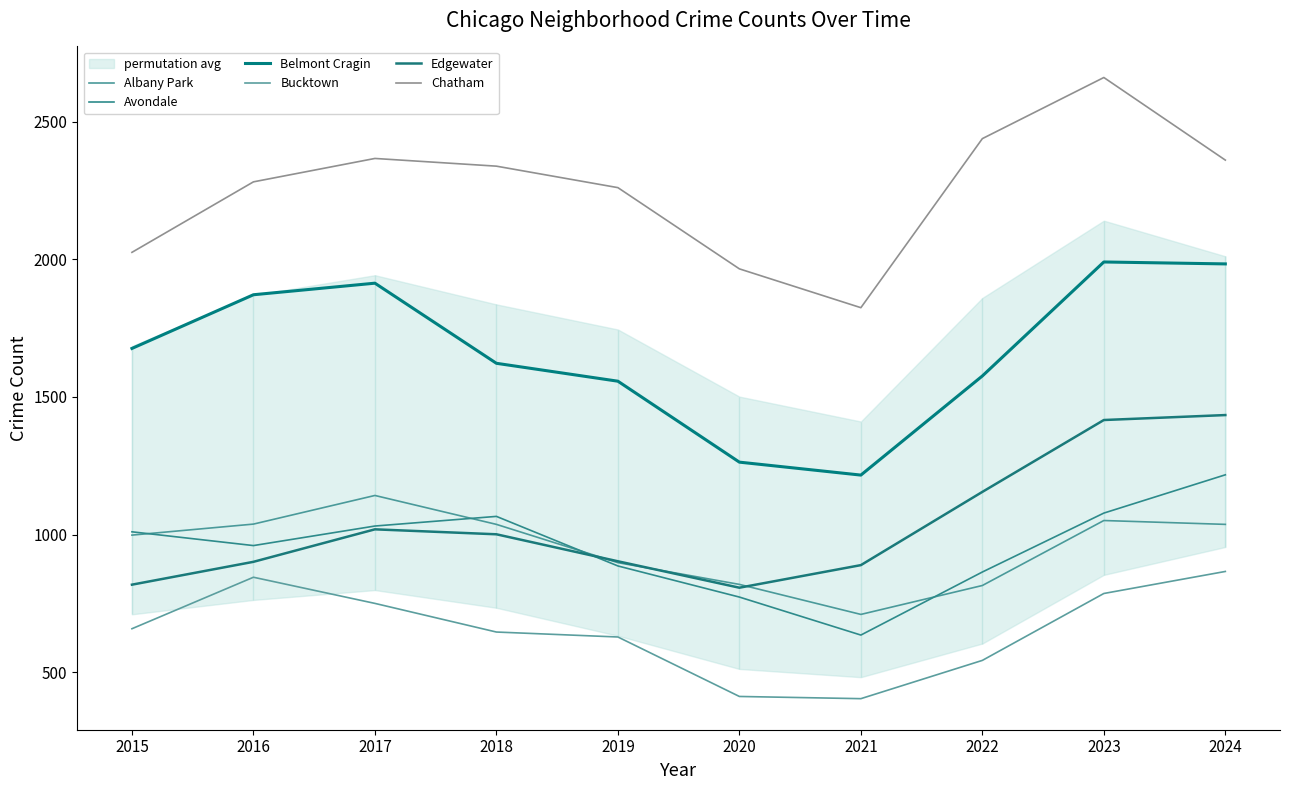

How many values in the Chatham series exceed 2338?

4